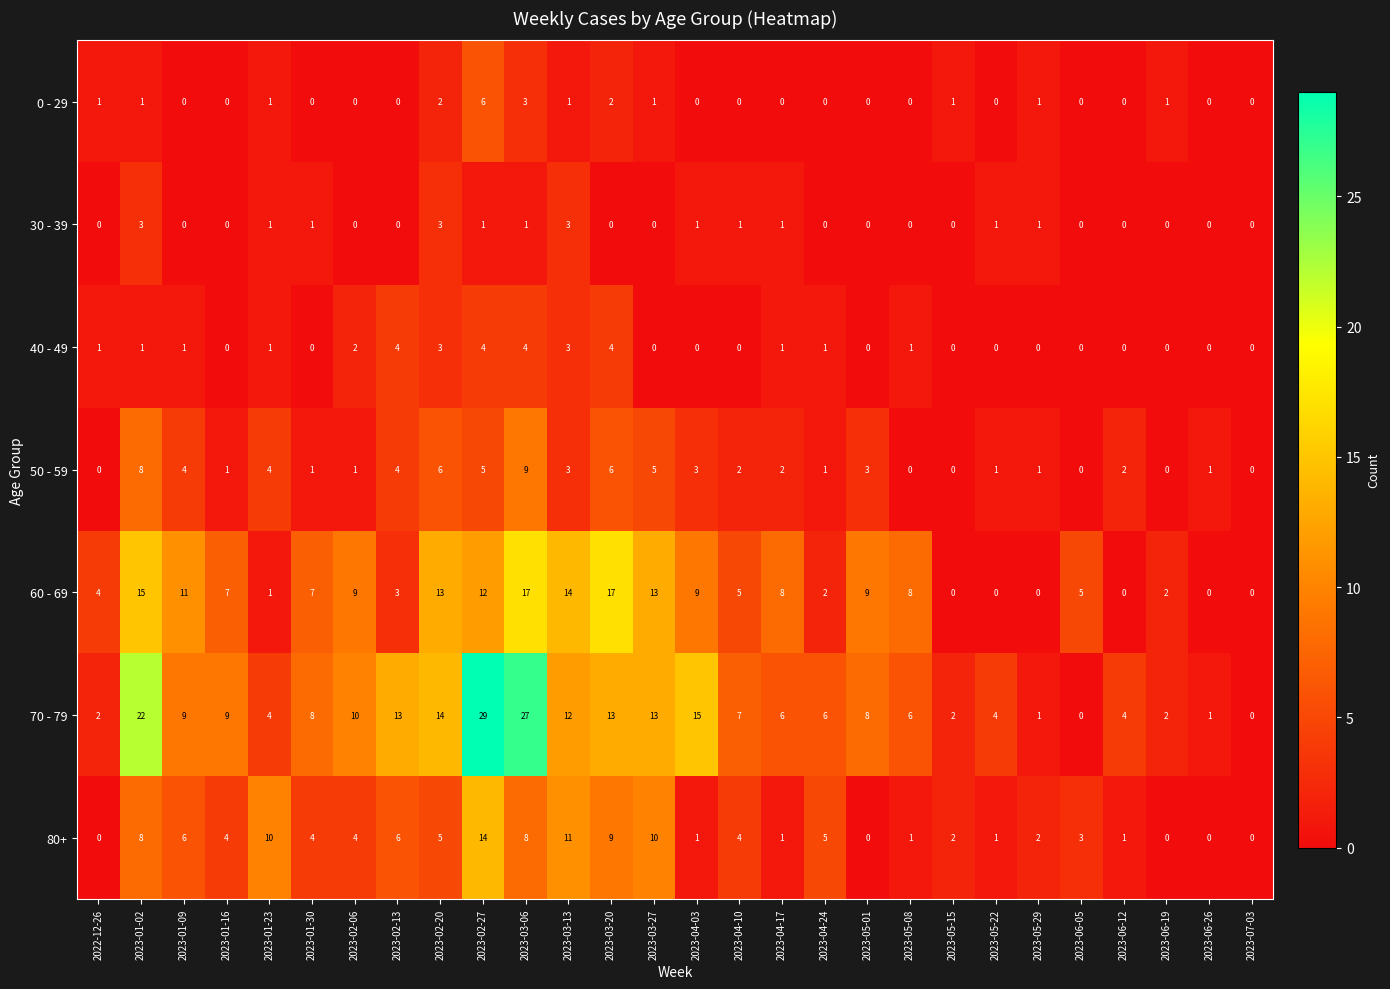

Which label corresponds to the largest value in the chart?

2023-02-27